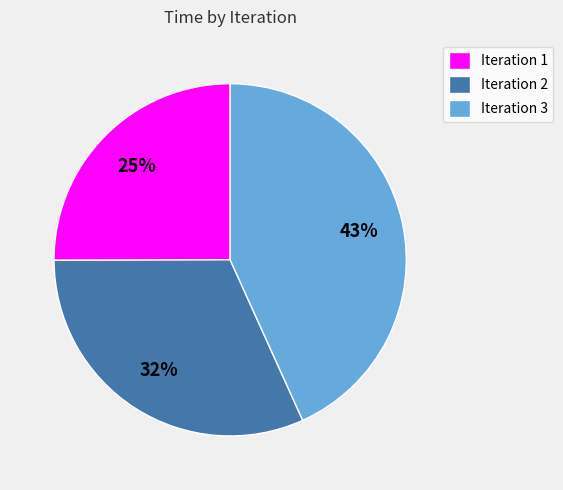

Which category has the biggest portion of the pie?

Iteration 3